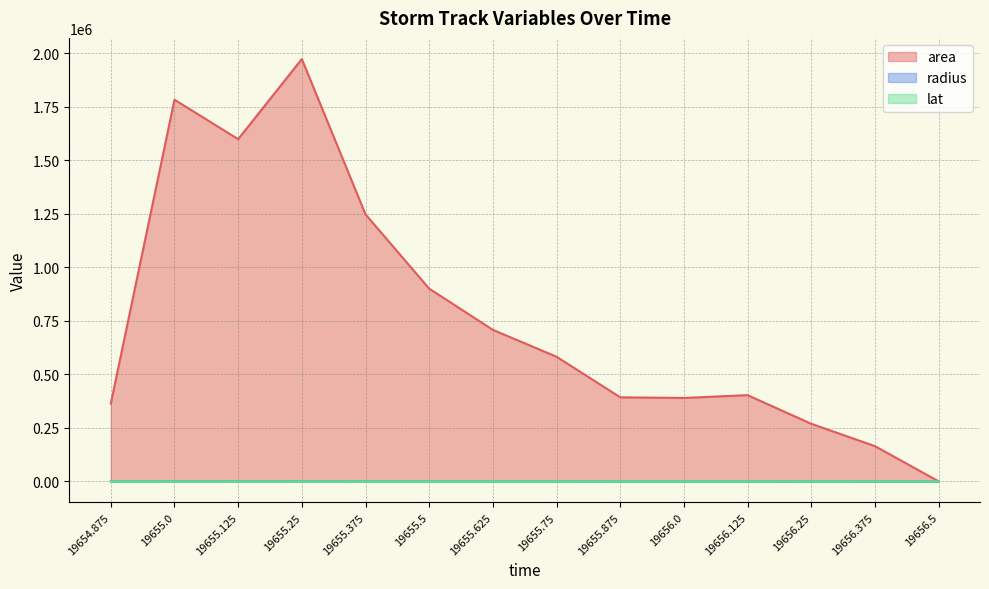

At which label does area first exceed 581875?

19655.0